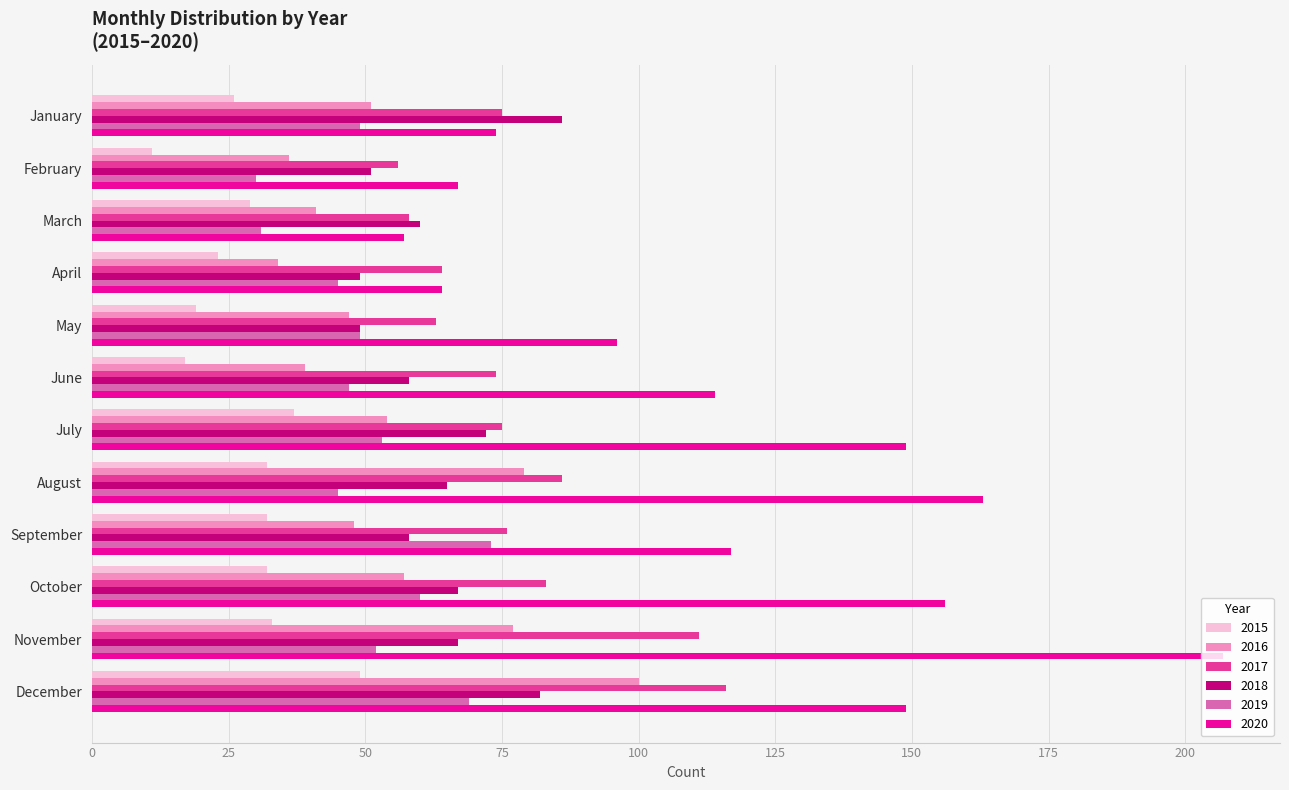

How many data points does each series have?

12